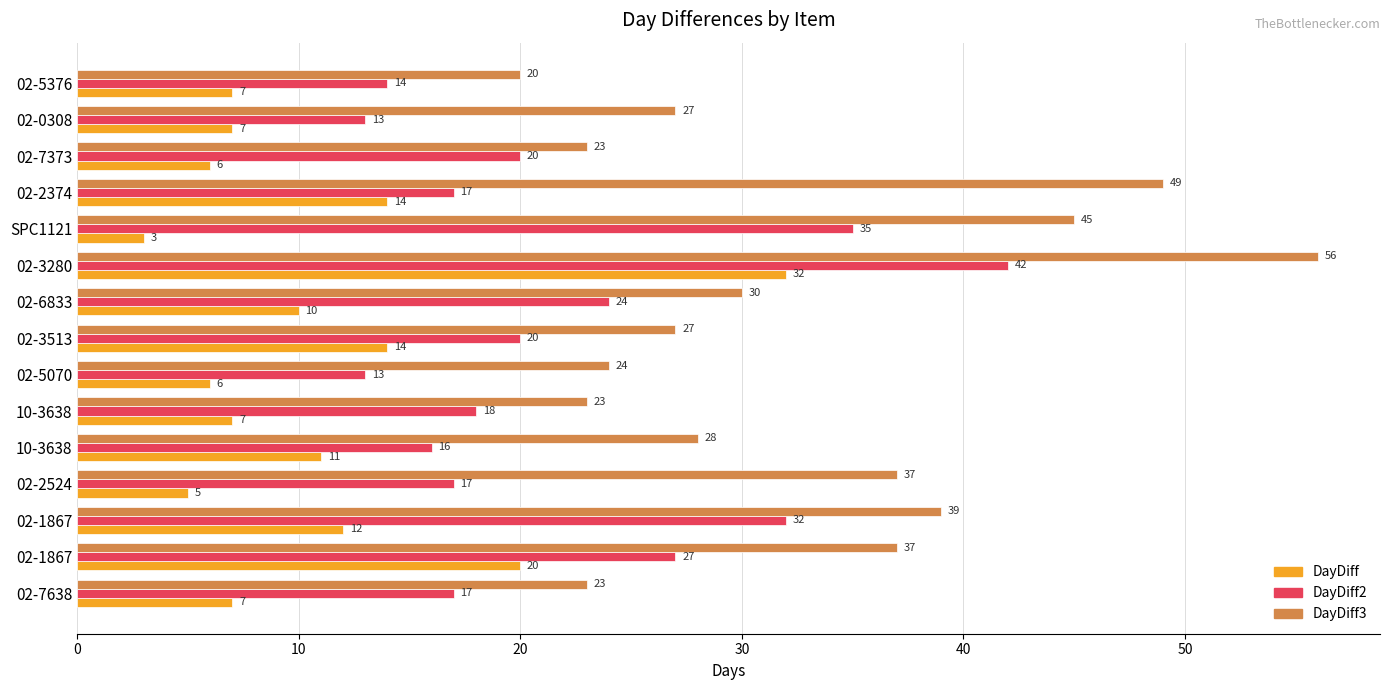

What are all the series names shown in the legend?

DayDiff, DayDiff2, DayDiff3